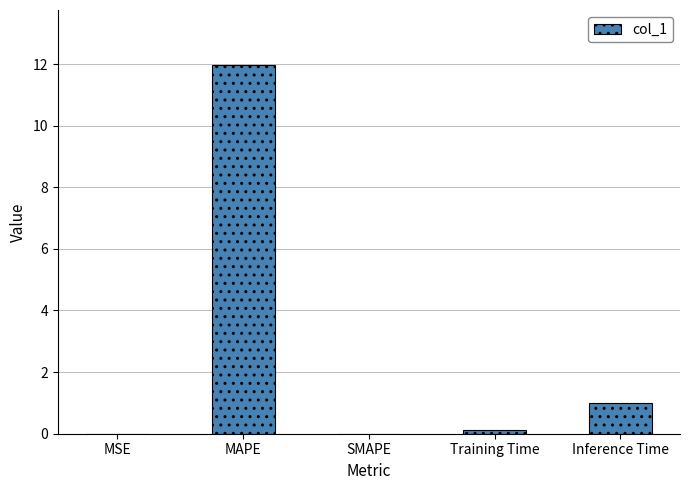

At which label is the value closest to 5?

Inference Time